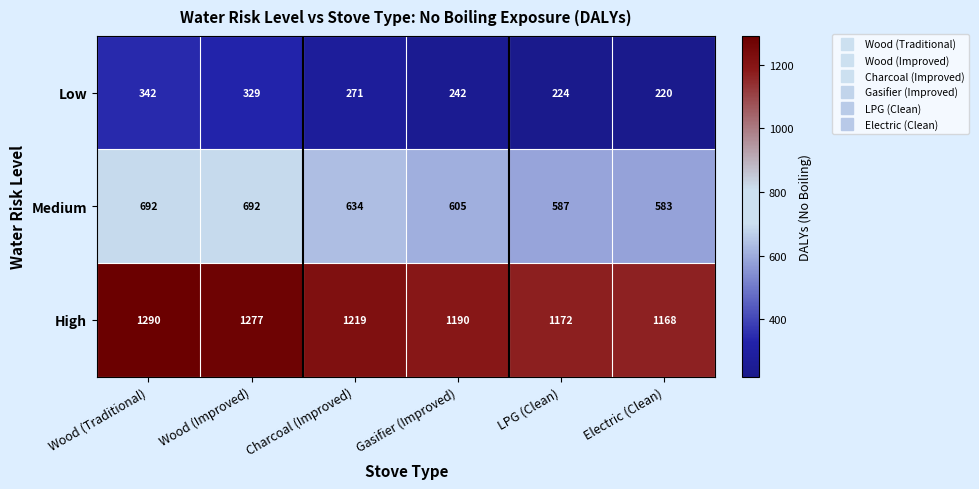

What is the maximum value shown in the chart?

1290